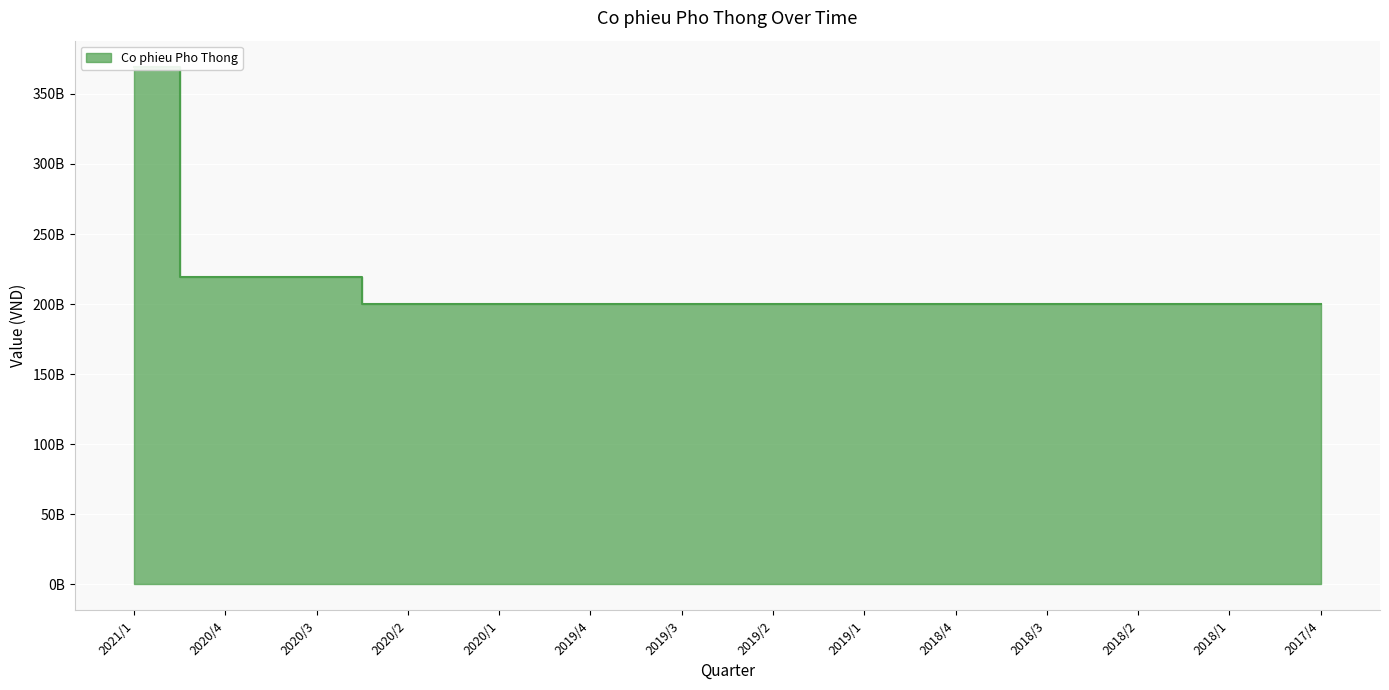

Which category has the highest value across all series?

2021/1